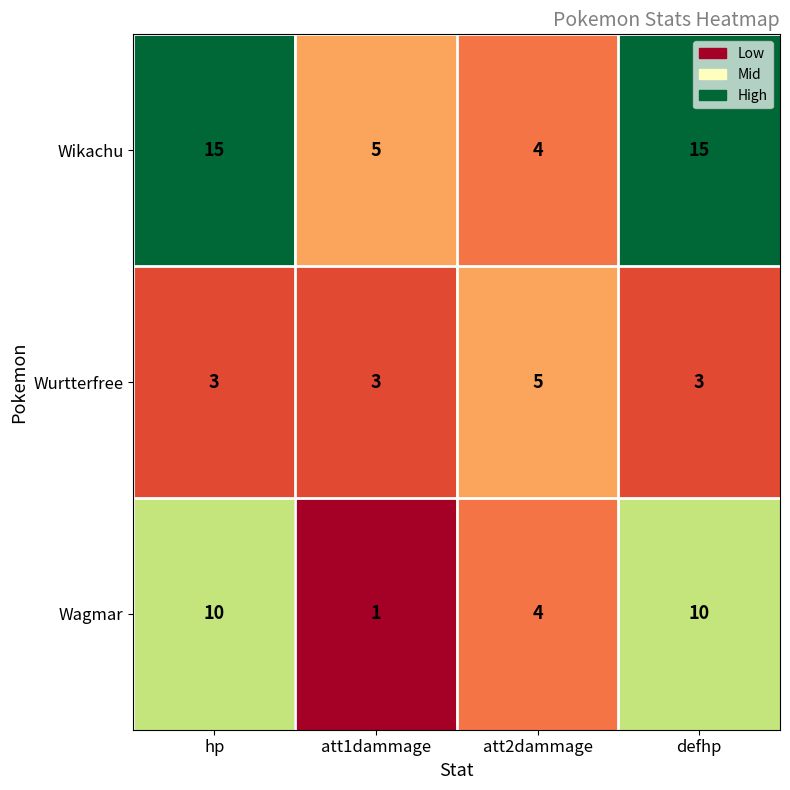

Rank the series by their maximum value, from highest to lowest.

Wikachu, Wagmar, Wurtterfree